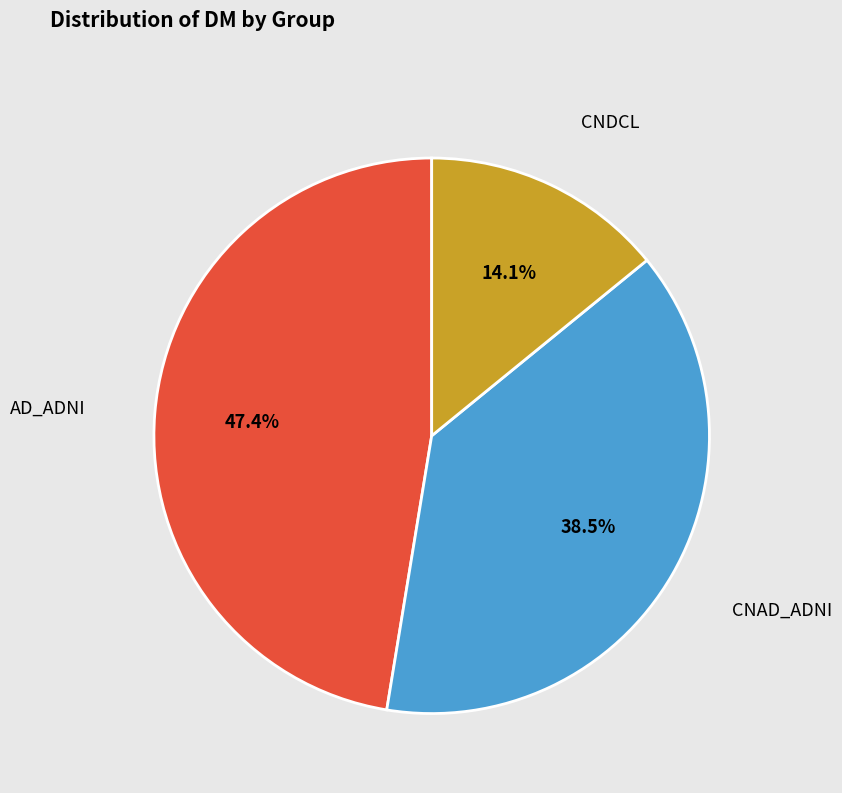

Does any single category account for the majority?

No